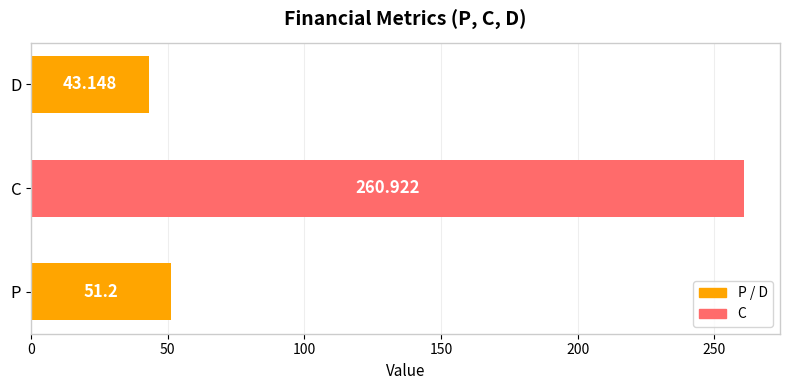

At which category does the chart reach its minimum across all series?

D